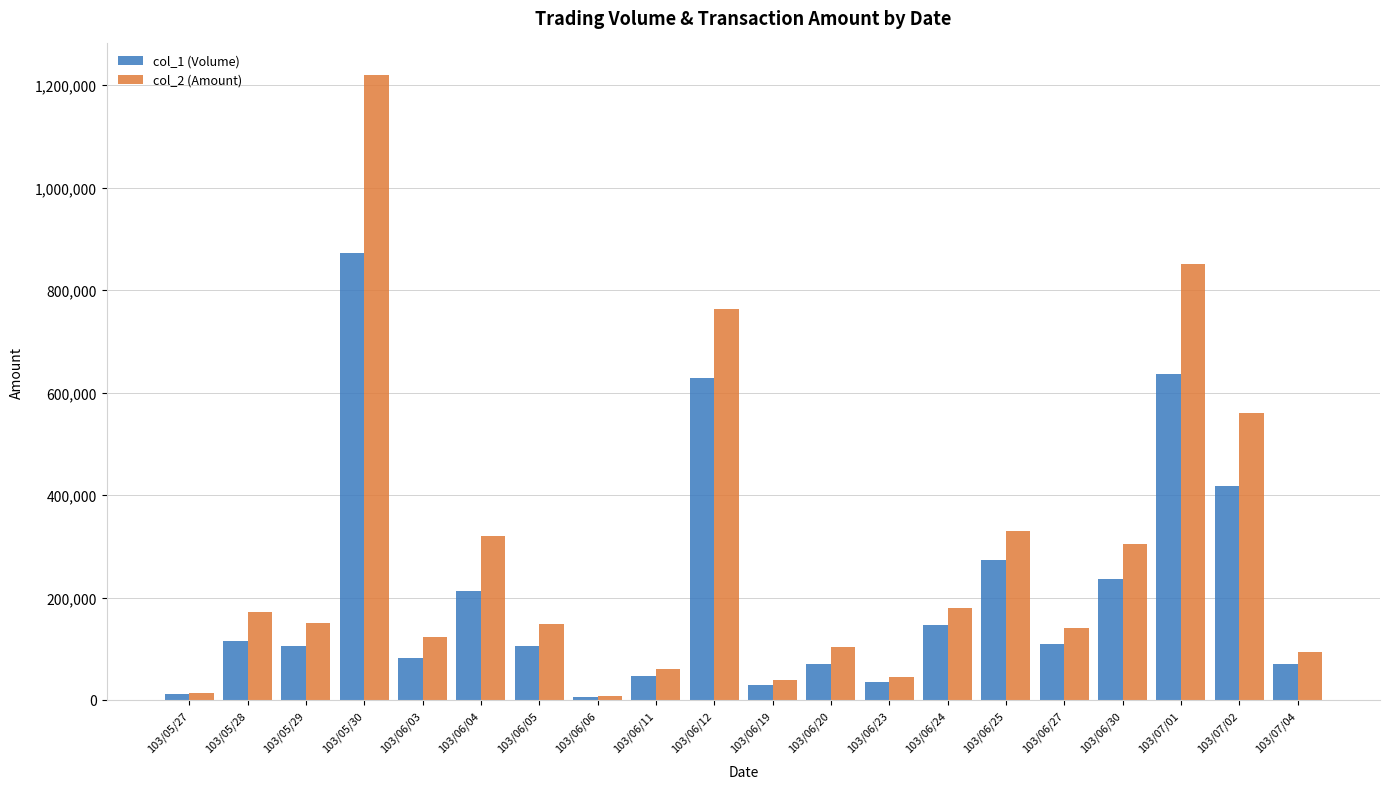

The value of col_2 (Amount) at 103/07/02 is 822547. True or false?

False